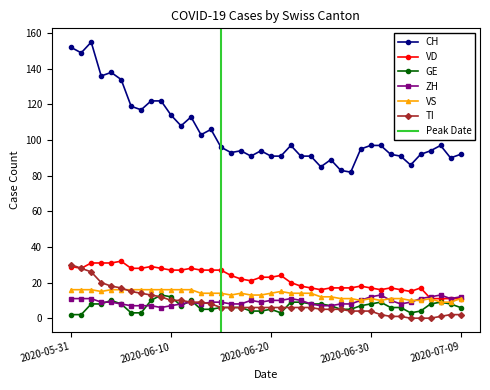

What is the average value of the CH series?

104